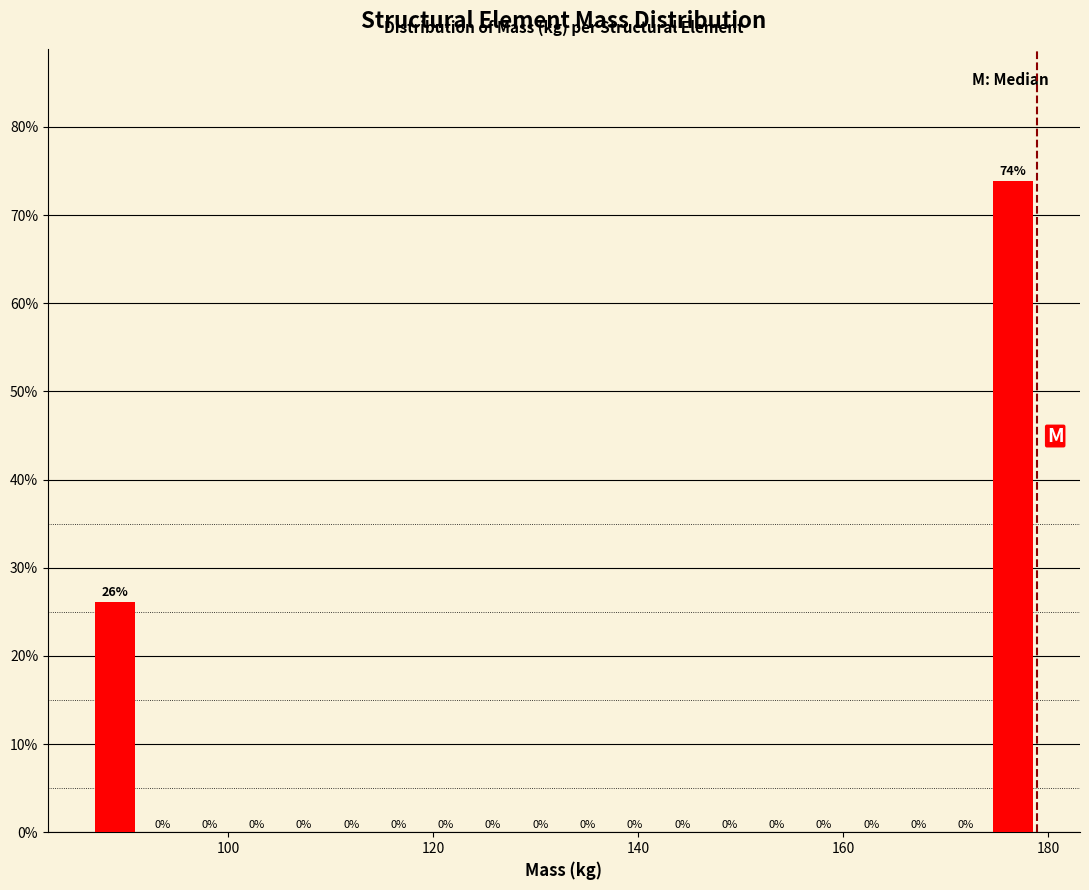

Around what value on the x-axis is the tallest bar? Give the approximate position of its centre, as read against the axis.

176